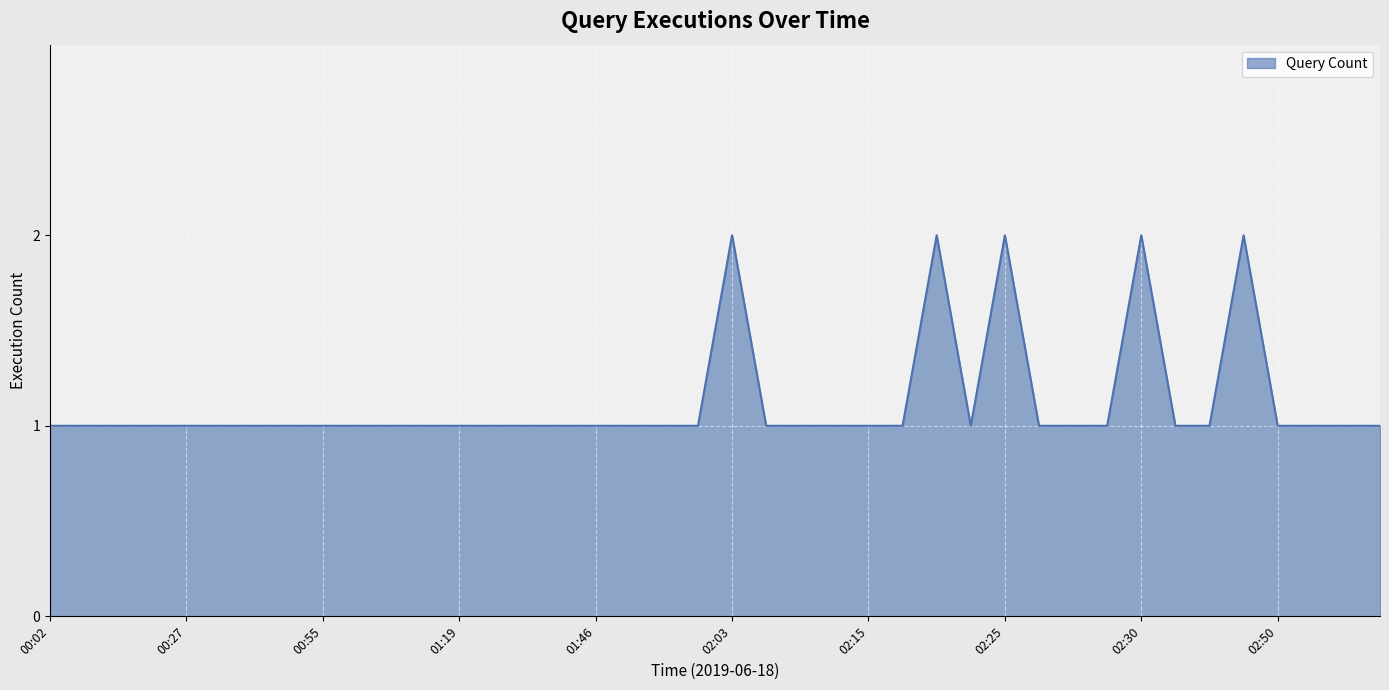

List the labels in order of value, largest first.

02:03, 02:17, 02:25, 02:30, 02:47, 00:02, 00:12, 00:17, 00:22, 00:27, 00:30, 00:42, 00:49, 00:55, 00:56, 00:58, 01:16, 01:19, 01:25, 01:37, 01:39, 01:46, 01:55, 01:58, 01:59, 02:06, 02:08, 02:09, 02:15, 02:16, 02:18, 02:26, 02:27, 02:29, 02:34, 02:41, 02:50, 02:52, 02:53, 02:58